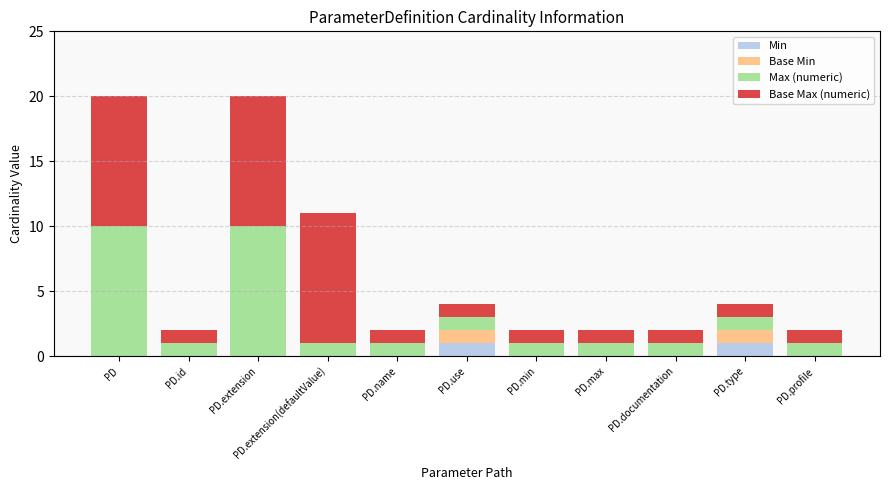

Count the number of data series in this chart.

4